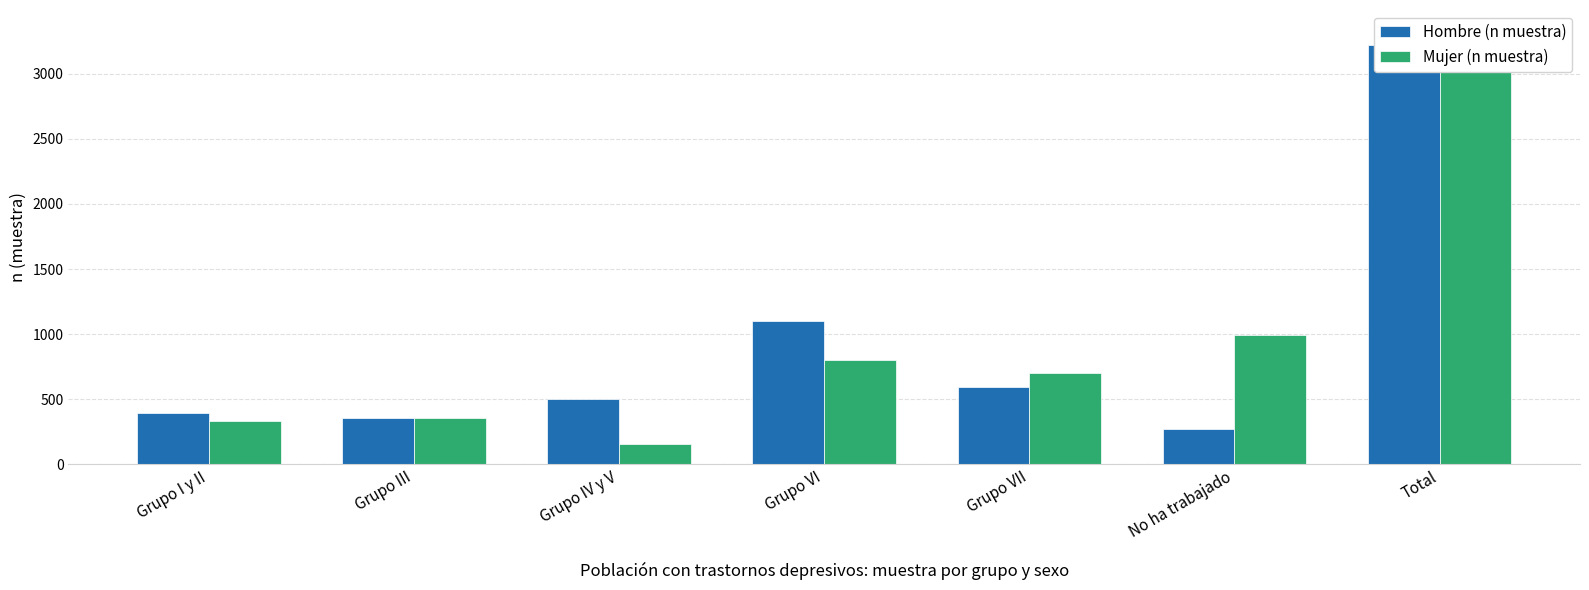

List the series in order of their overall mean, highest first.

Mujer (n muestra), Hombre (n muestra)